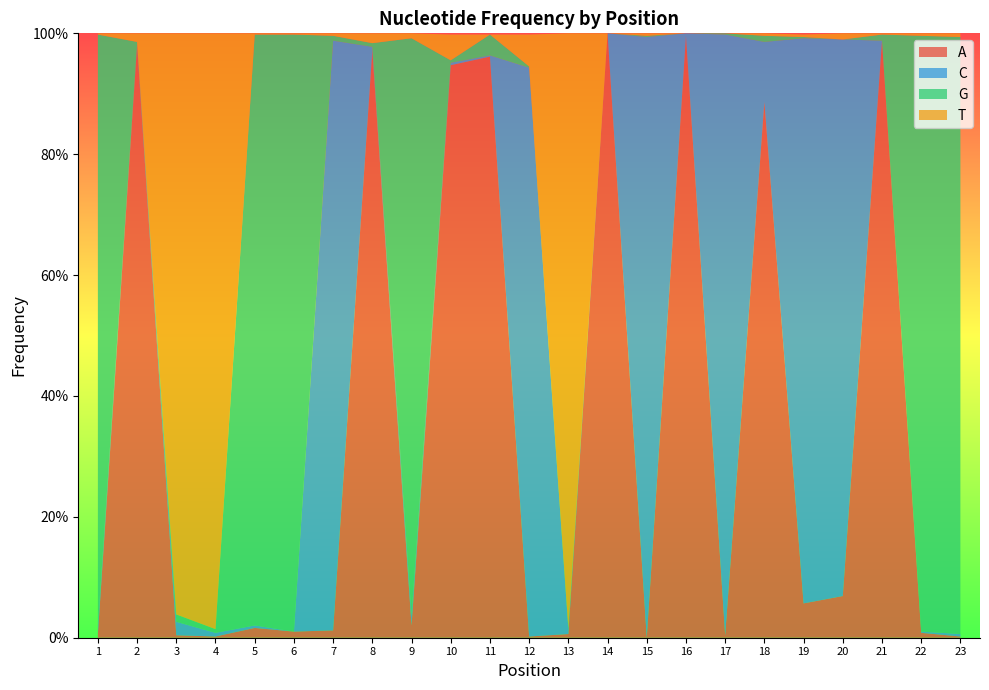

Reading left to right, what are all the values shown in this chart?

A: 1=0.0	2=1.0	3=0.0	4=0.0	5=0.0	6=0.0	7=0.0	8=1.0	9=0.0	10=0.9	11=1.0	12=0.0	13=0.0	14=1.0	15=0.0	16=1.0	17=0.0	18=0.9	19=0.1	20=0.1	21=1.0	22=0.0	23=0.0
C: 1=0.0	2=0.0	3=0.0	4=0.0	5=0.0	6=0.0	7=1.0	8=0.0	9=0.0	10=0.0	11=0.0	12=0.9	13=0.0	14=0.0	15=1.0	16=0.0	17=1.0	18=0.1	19=0.9	20=0.9	21=0.0	22=0.0	23=0.0
G: 1=1.0	2=0.0	3=0.0	4=0.0	5=1.0	6=1.0	7=0.0	8=0.0	9=1.0	10=0.0	11=0.0	12=0.0	13=0.0	14=0.0	15=0.0	16=0.0	17=0.0	18=0.0	19=0.0	20=0.0	21=0.0	22=1.0	23=1.0
T: 1=0.0	2=0.0	3=1.0	4=1.0	5=0.0	6=0.0	7=0.0	8=0.0	9=0.0	10=0.0	11=0.0	12=0.1	13=1.0	14=0.0	15=0.0	16=0.0	17=0.0	18=0.0	19=0.0	20=0.0	21=0.0	22=0.0	23=0.0